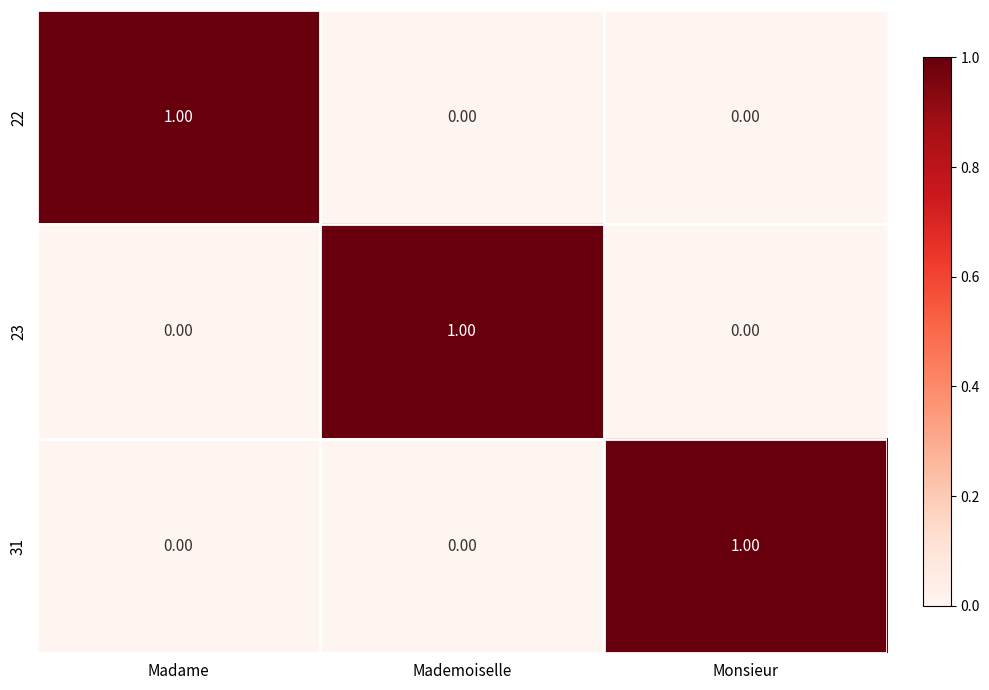

What is the difference between the highest and lowest values at Mademoiselle?

1